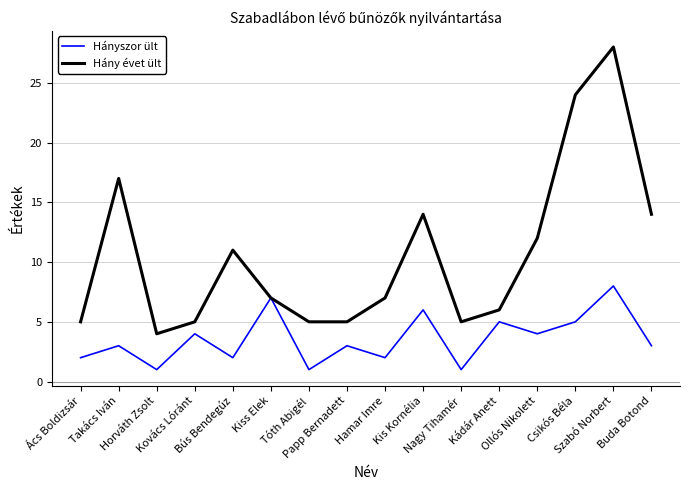

At which label is Hány évet ült closest to 16?

Takács Iván